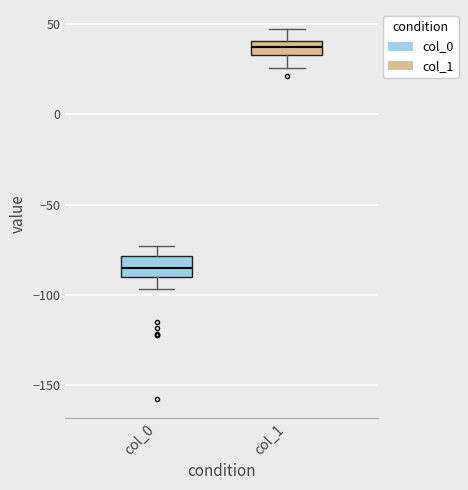

Where is the lower edge of the box for col_0 on the y-axis? The values are not printed on the chart, so give them approximately, as read against the axis.

-90